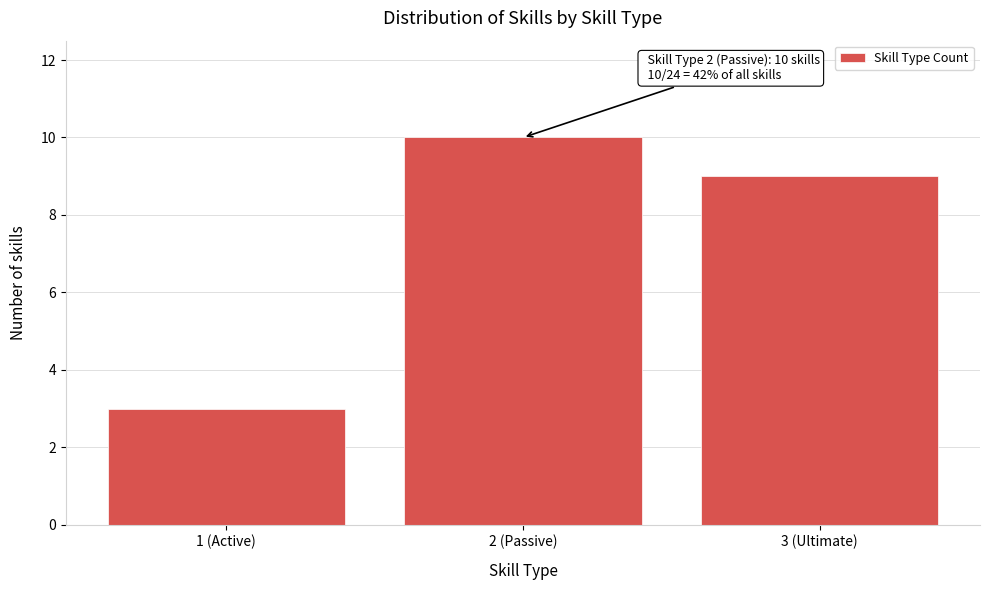

Reading right to left, what are all the values shown in this chart?

9	10	3